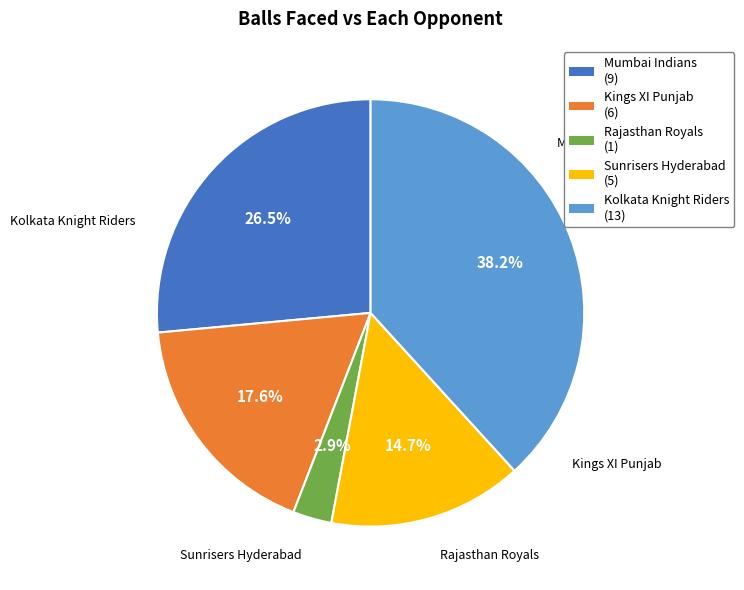

Which slice is the smallest?

Rajasthan Royals (1)